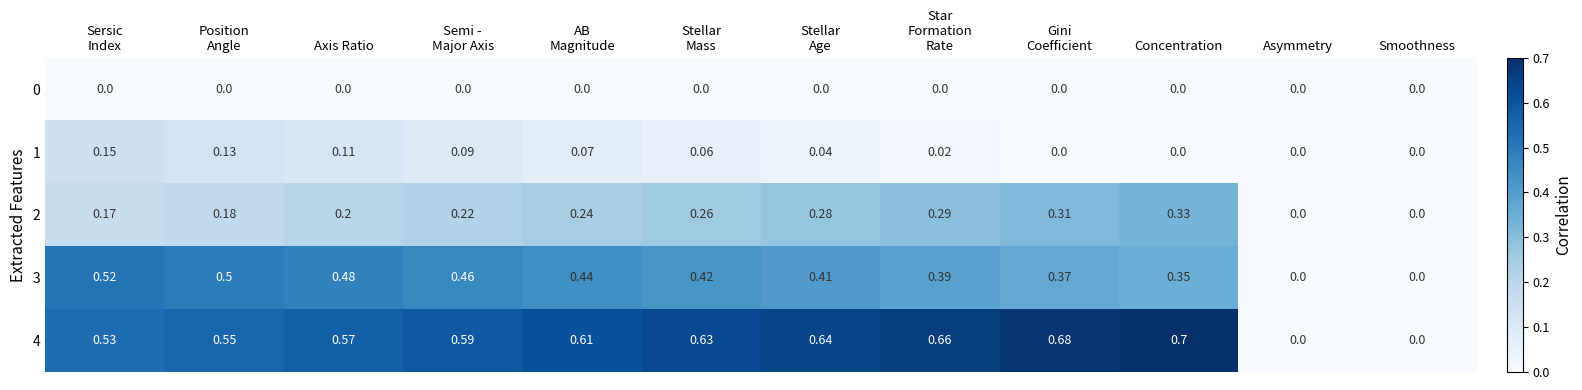

What is the total value across all series at Axis Ratio?

1.4